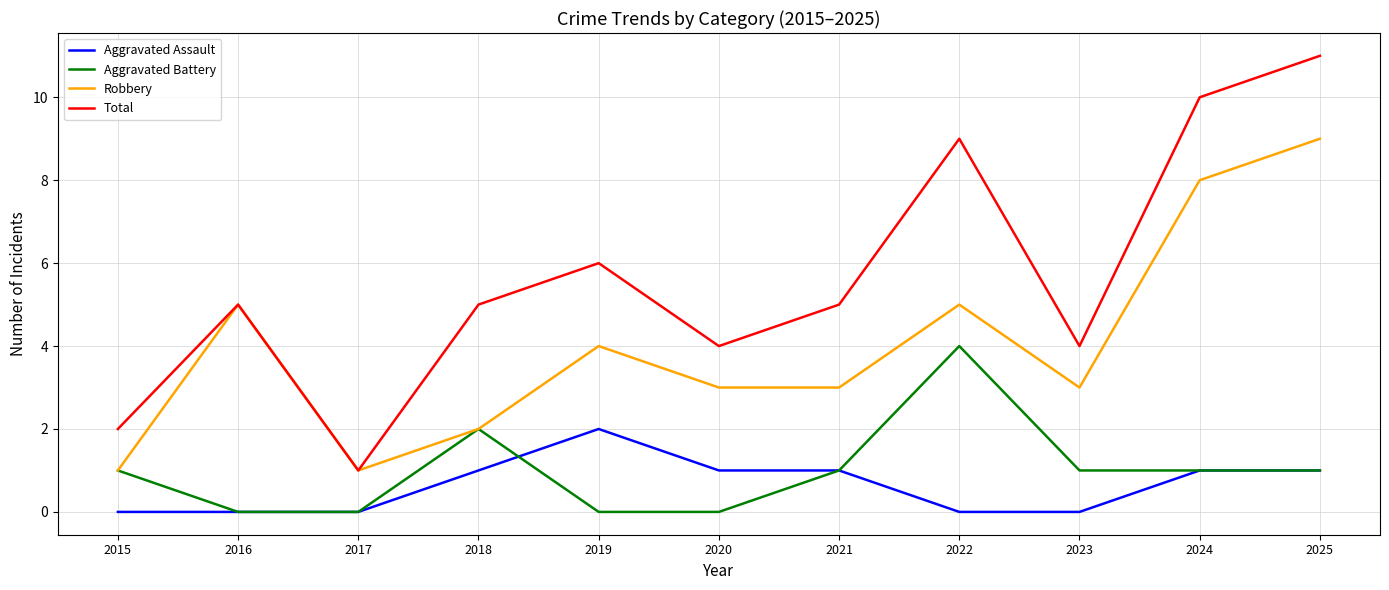

True or false: Aggravated Assault and Robbery intersect in this chart.

False